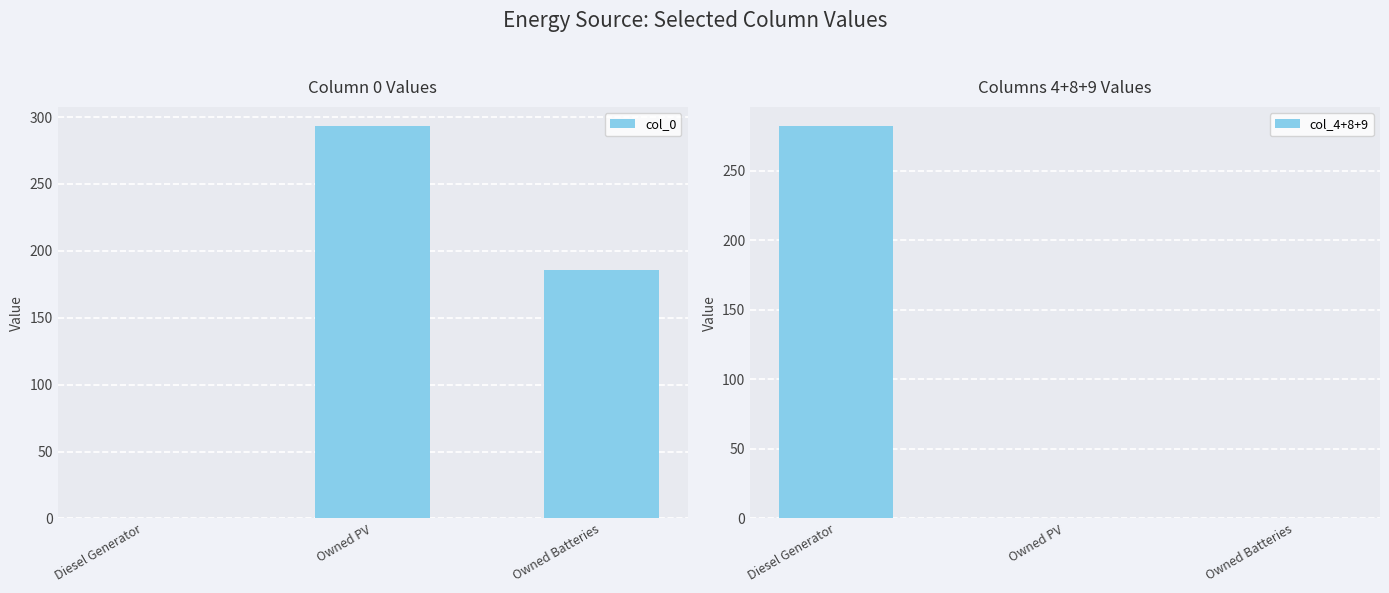

Is it true that col_0 equals 450 at Owned PV?

False